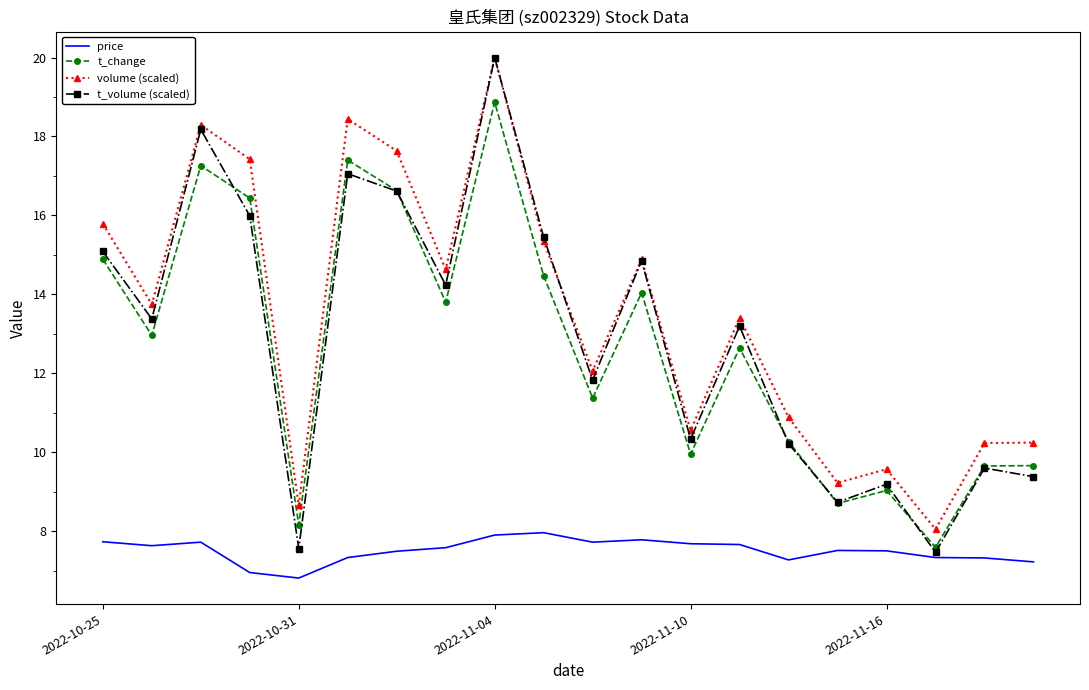

What is the difference between the second highest and minimum values in the t_change series?

9.8